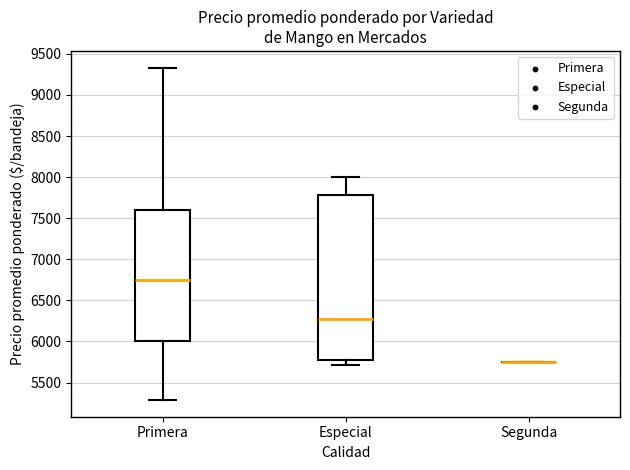

Which box is the tallest, from its lower edge to its upper edge?

Especial